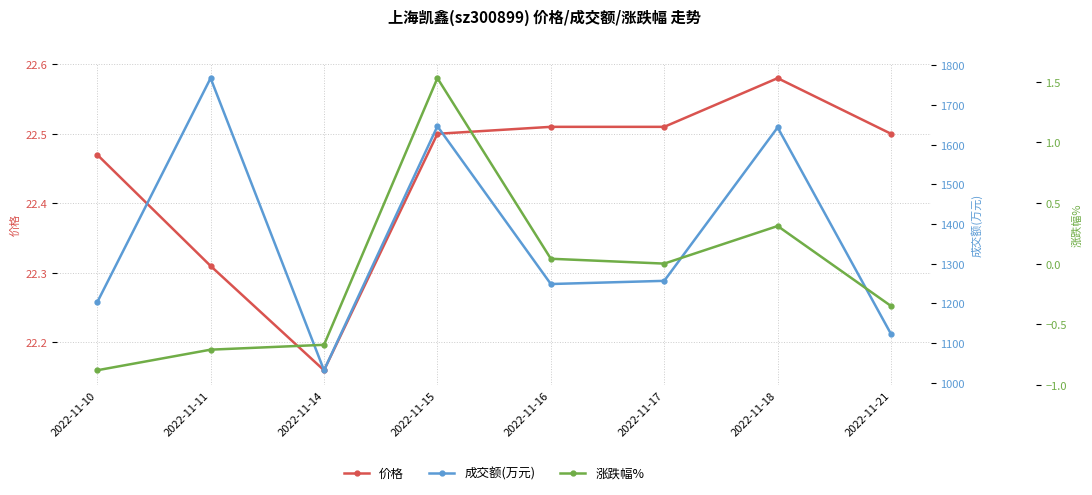

Reading right to left, transcribe all the data shown in this chart.

价格: 2022-11-21=22.5	2022-11-18=22.6	2022-11-17=22.5	2022-11-16=22.5	2022-11-15=22.5	2022-11-14=22.2	2022-11-11=22.3	2022-11-10=22.5
成交额(万元): 2022-11-21=1123.0	2022-11-18=1643.0	2022-11-17=1257.0	2022-11-16=1249.0	2022-11-15=1646.0	2022-11-14=1032.0	2022-11-11=1767.0	2022-11-10=1203.0
涨跌幅%: 2022-11-21=-0.3	2022-11-18=0.3	2022-11-17=0.0	2022-11-16=0.0	2022-11-15=1.5	2022-11-14=-0.7	2022-11-11=-0.7	2022-11-10=-0.9